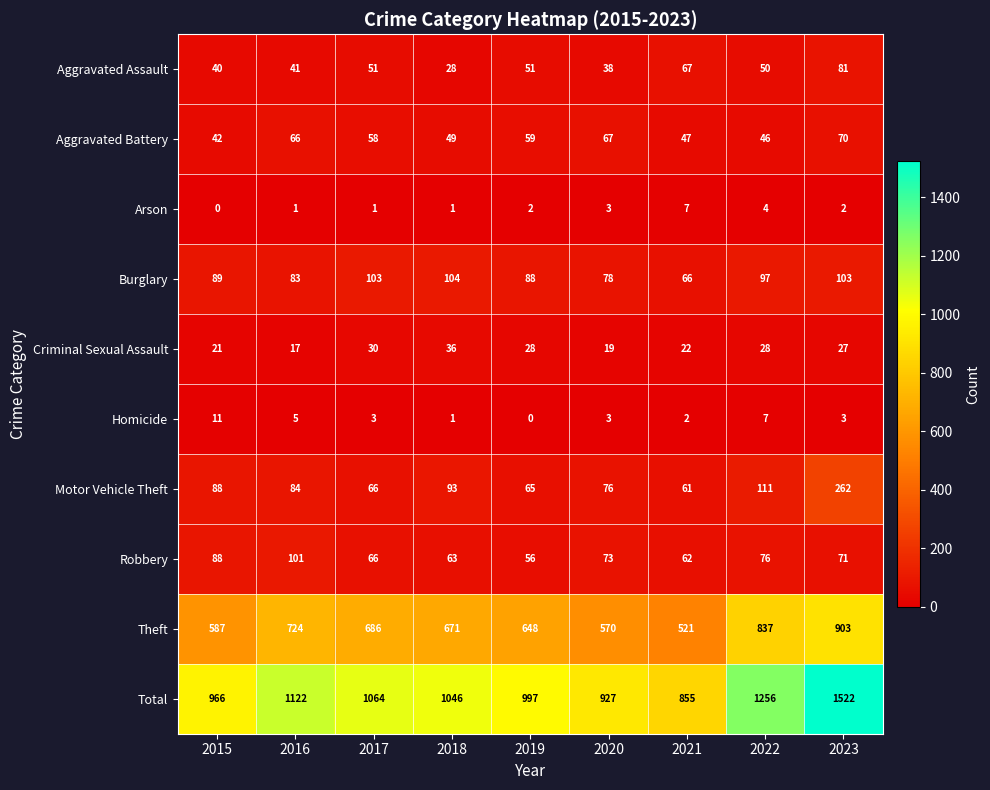

Which series has the largest total across all categories?

Total